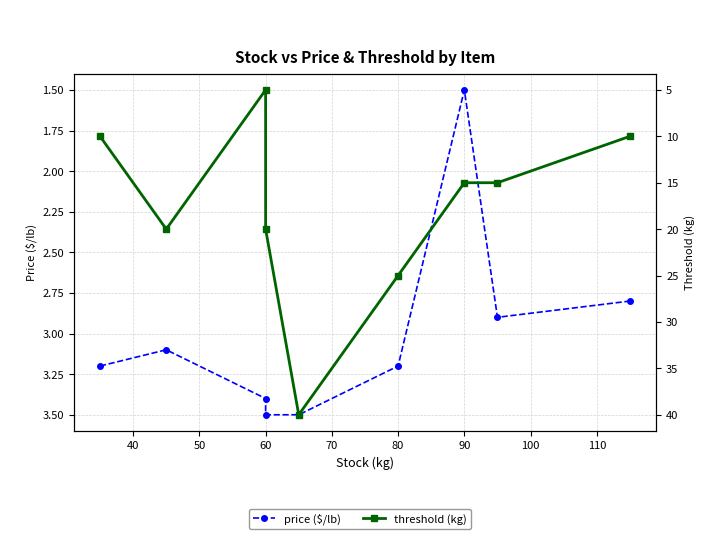

True or false: price and threshold intersect in this chart.

False